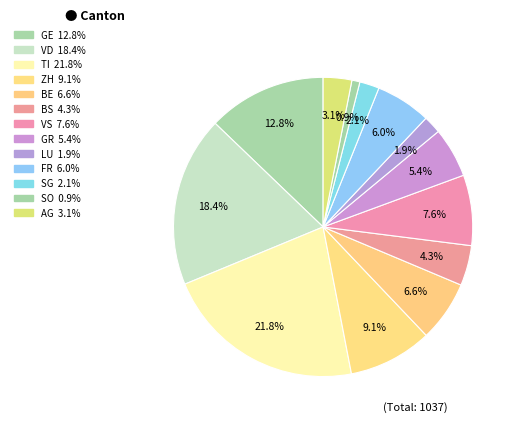

Does GR represent more than half of the total?

No